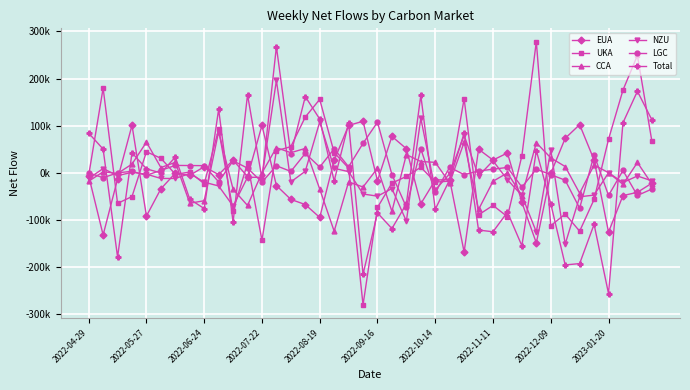

Which series has the largest range (max minus min)?

UKA